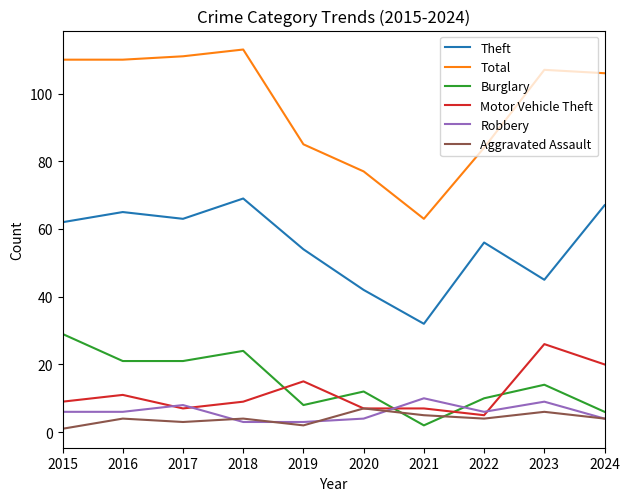

True or false: Total and Burglary intersect in this chart.

False